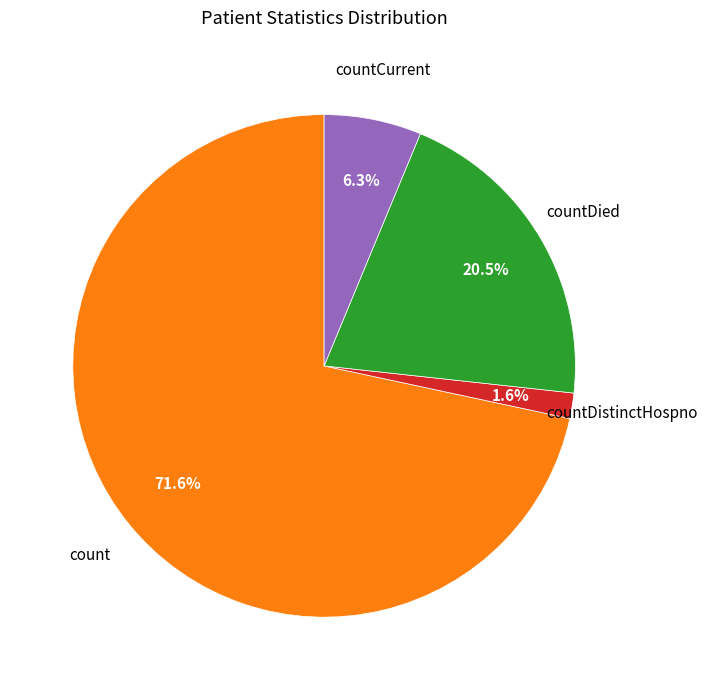

Is there a majority slice in this chart?

Yes